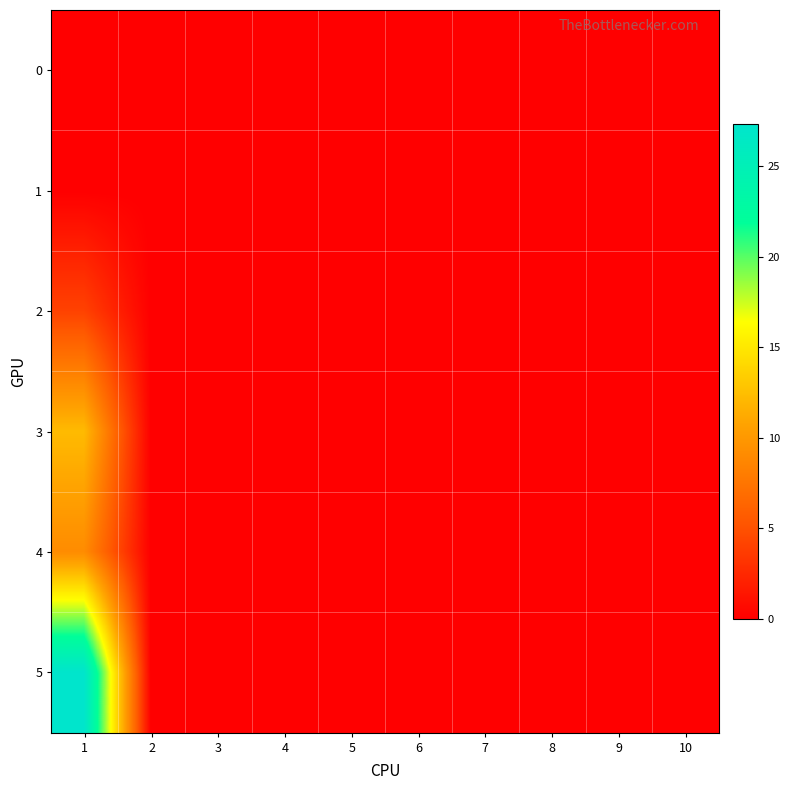

Reading left to right, what are all the values shown in this chart?

0: 1=0.0	2=0.0	3=0.0	4=0.0	5=0.0	6=0.0	7=0.0	8=0.0	9=0.0	10=0.0
1: 1=0.0	2=0.0	3=0.0	4=0.0	5=0.0	6=0.0	7=0.0	8=0.0	9=0.0	10=0.0
2: 1=4.1	2=0.0	3=0.0	4=0.0	5=0.0	6=0.0	7=0.0	8=0.0	9=0.0	10=0.0
3: 1=12.2	2=0.0	3=0.0	4=0.0	5=0.0	6=0.0	7=0.0	8=0.0	9=0.0	10=0.0
4: 1=9.1	2=0.0	3=0.0	4=0.0	5=0.0	6=0.0	7=0.0	8=0.0	9=0.0	10=0.0
5: 1=27.3	2=0.0	3=0.0	4=0.0	5=0.0	6=0.0	7=0.0	8=0.0	9=0.0	10=0.0